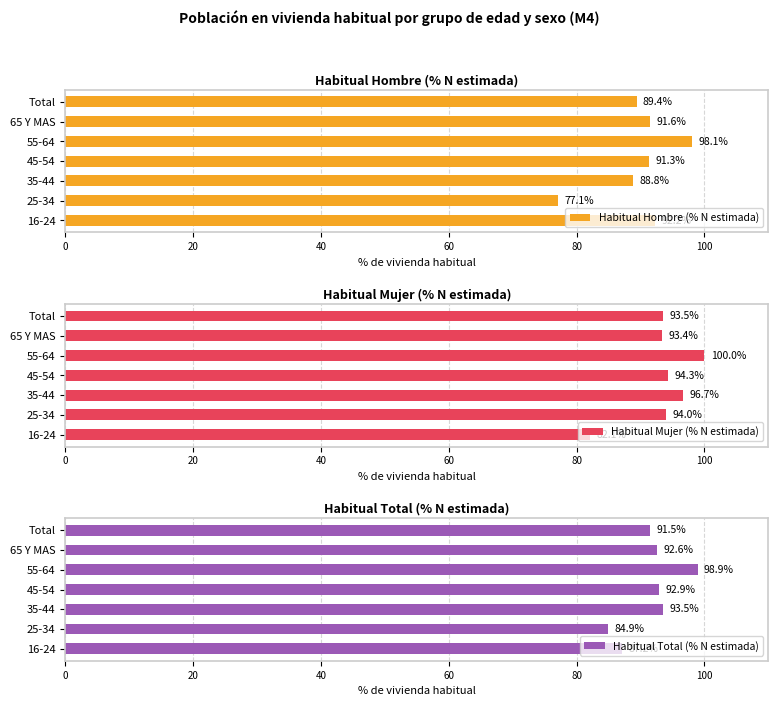

List the labels in order of Habitual Hombre (% N estimada) value, largest first.

55-64, 16-24, 65 Y MAS, 45-54, Total, 35-44, 25-34